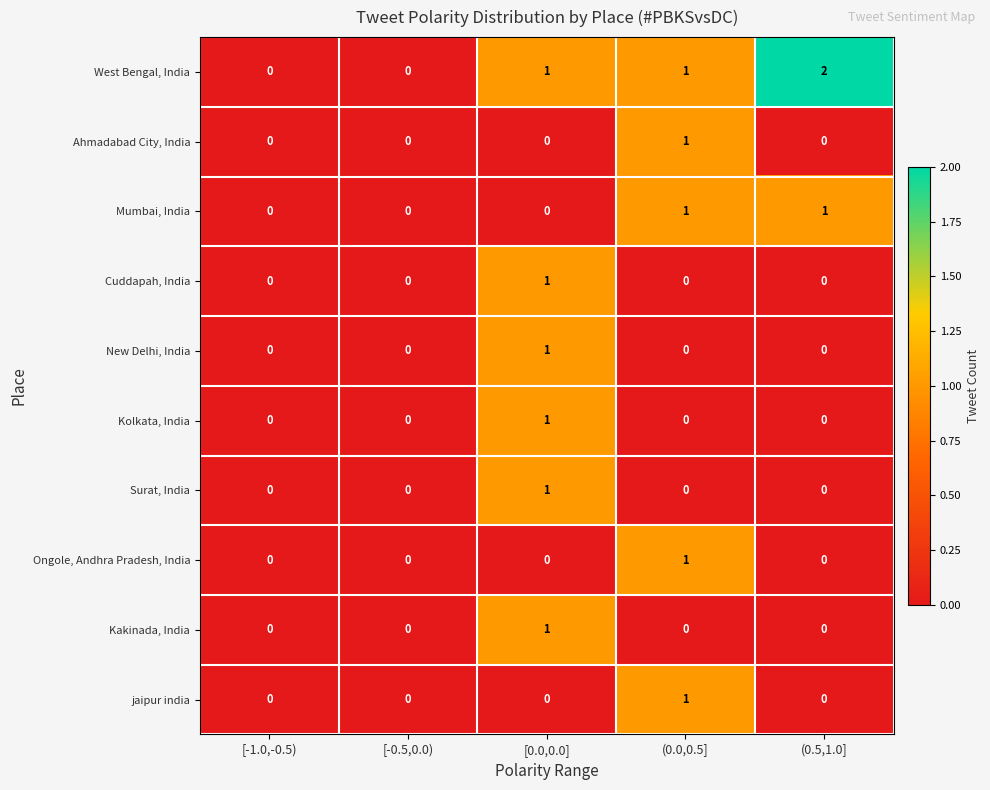

Which series changed the most between [-1.0,-0.5) and (0.5,1.0]?

West Bengal, India